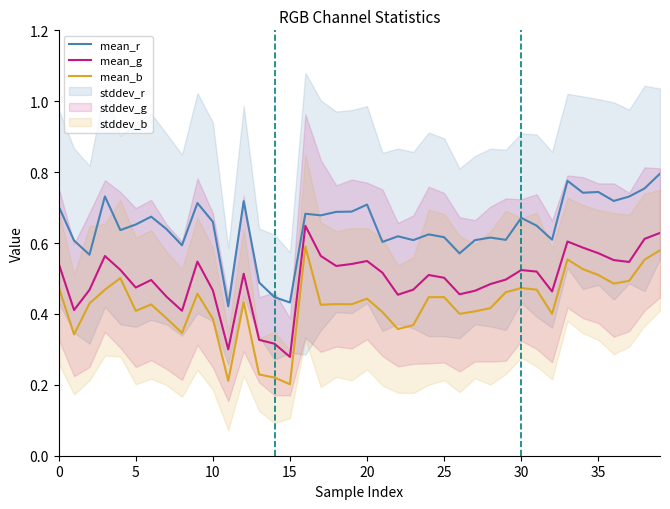

True or false: mean_r and mean_b intersect in this chart.

False